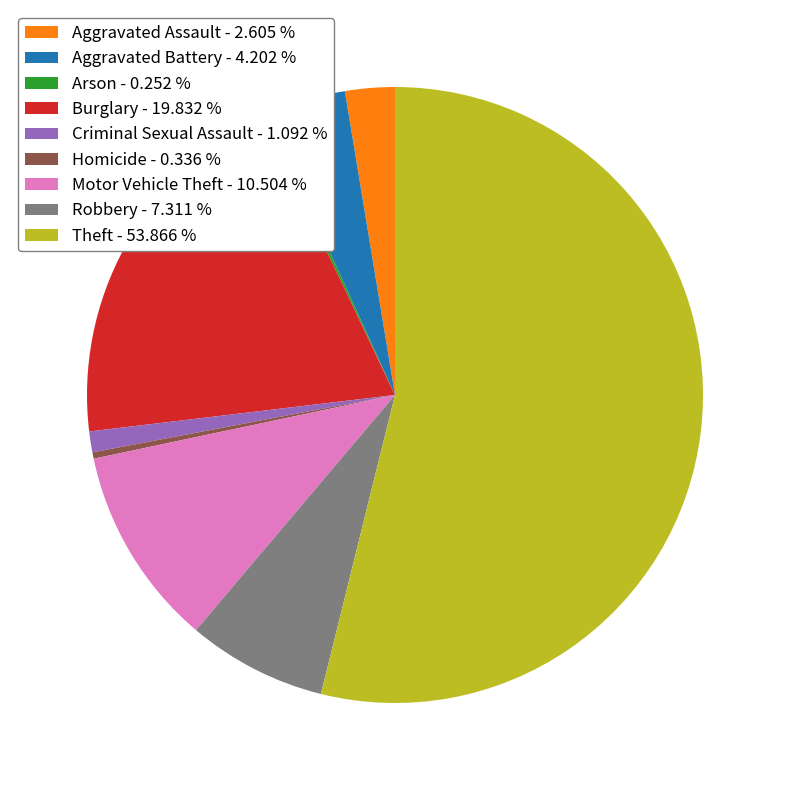

Is the sum of Criminal Sexual Assault - 1.092 % and Homicide - 0.336 % greater than half?

No